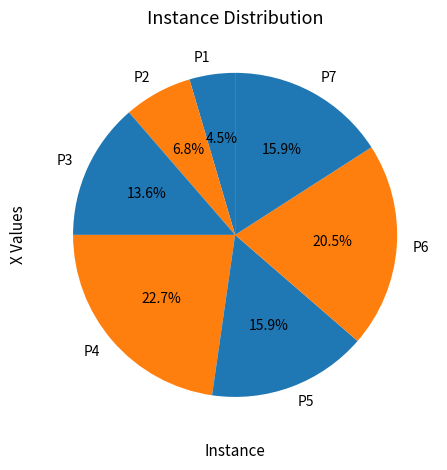

What is the ratio of the value at P4 to the value at P6?

1.1